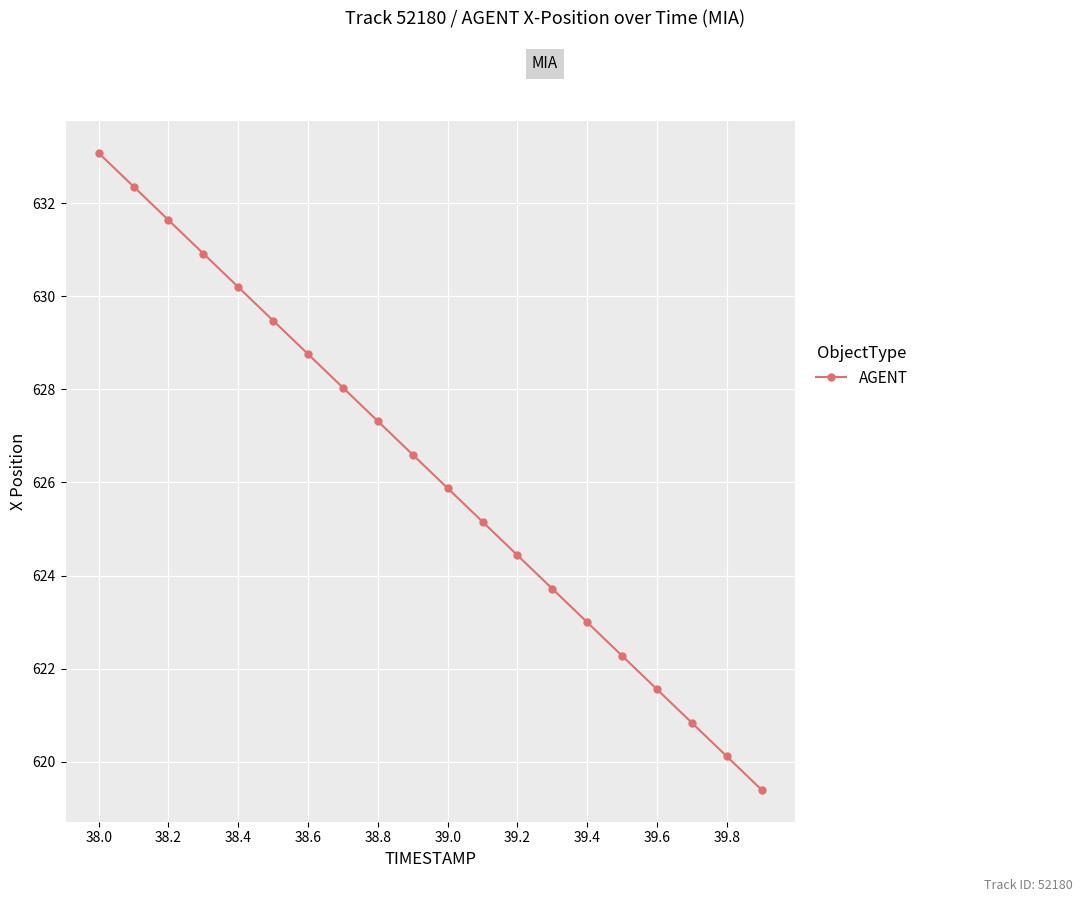

How many lines are shown in the chart?

1